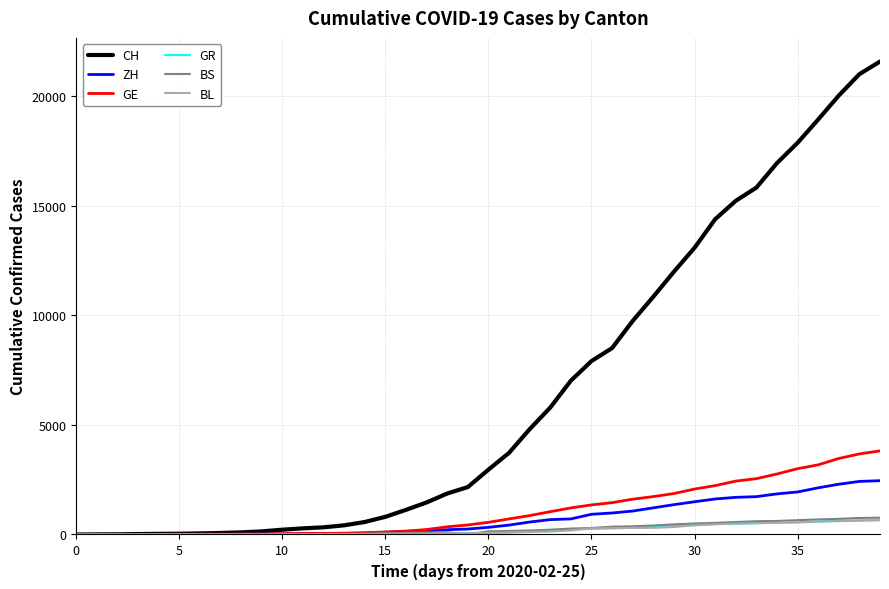

What is the highest value of the CH series?

21587